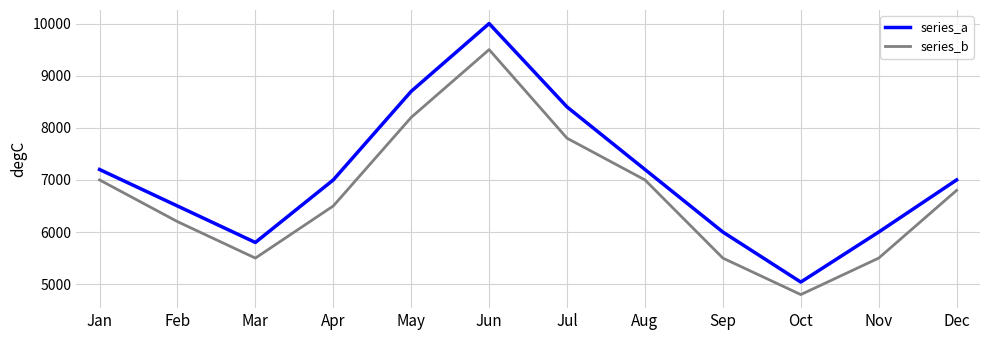

List the series in order of their peak value, lowest first.

series_b, series_a